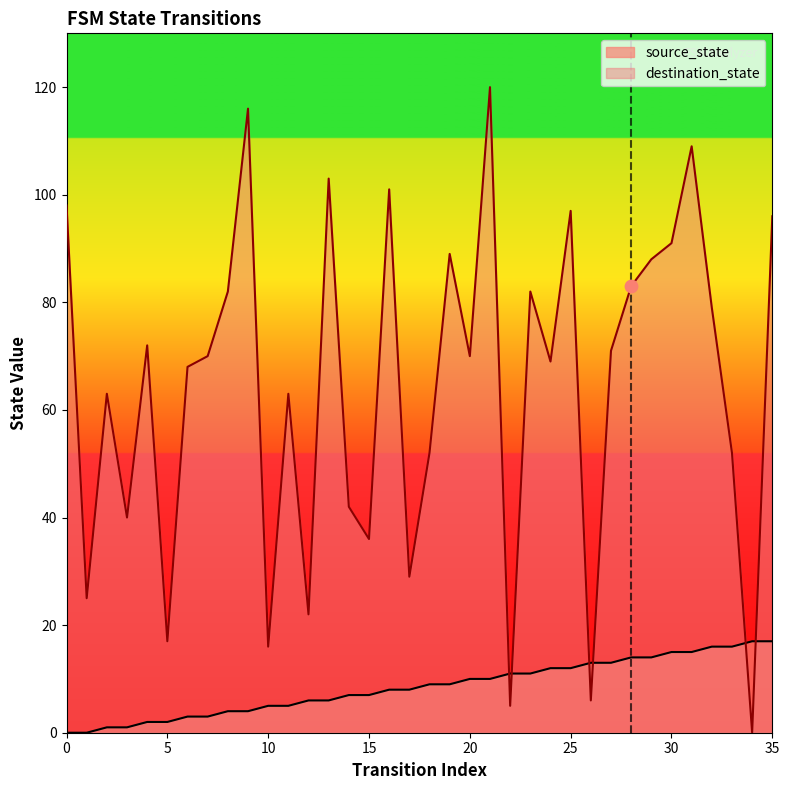

What is the total value across all series at 19?

98